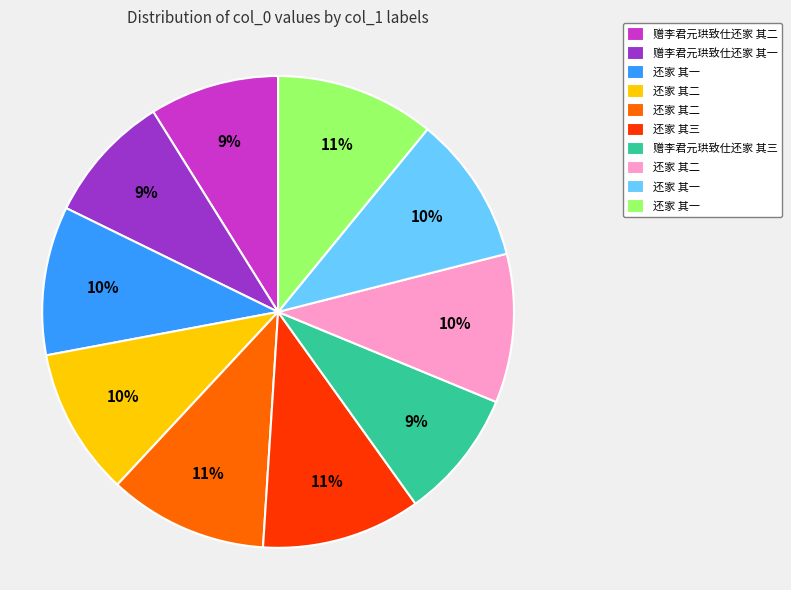

To the nearest percent, what is the average slice percentage?

10%